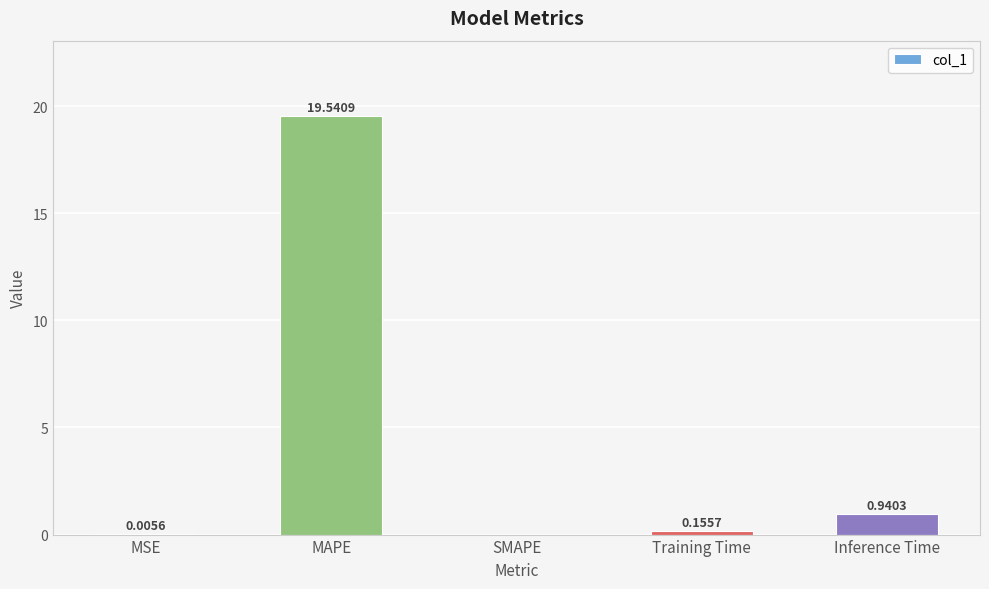

At which label is the value closest to 9?

Inference Time